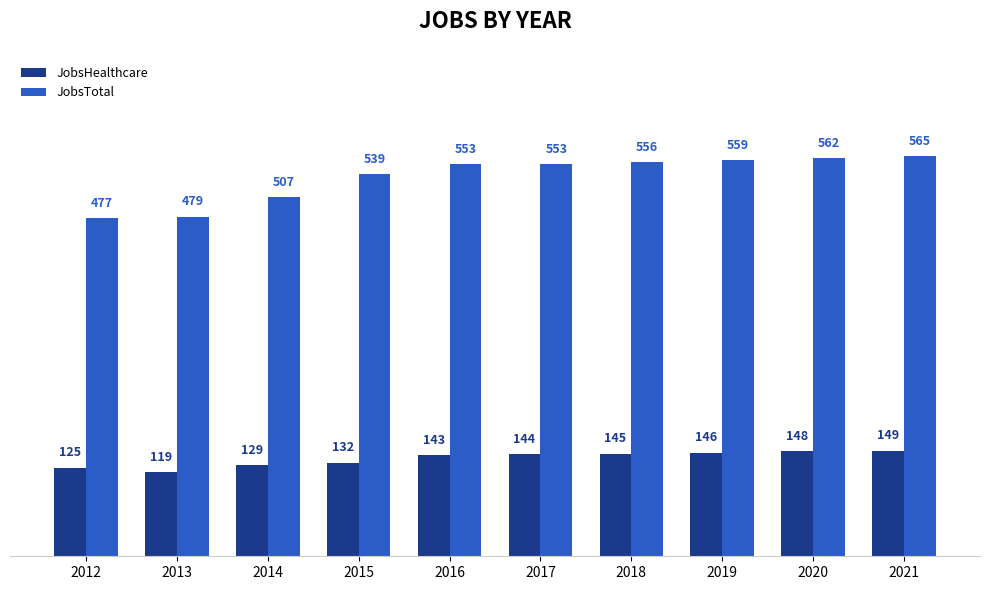

Rank the series by their average value, from highest to lowest.

JobsTotal, JobsHealthcare